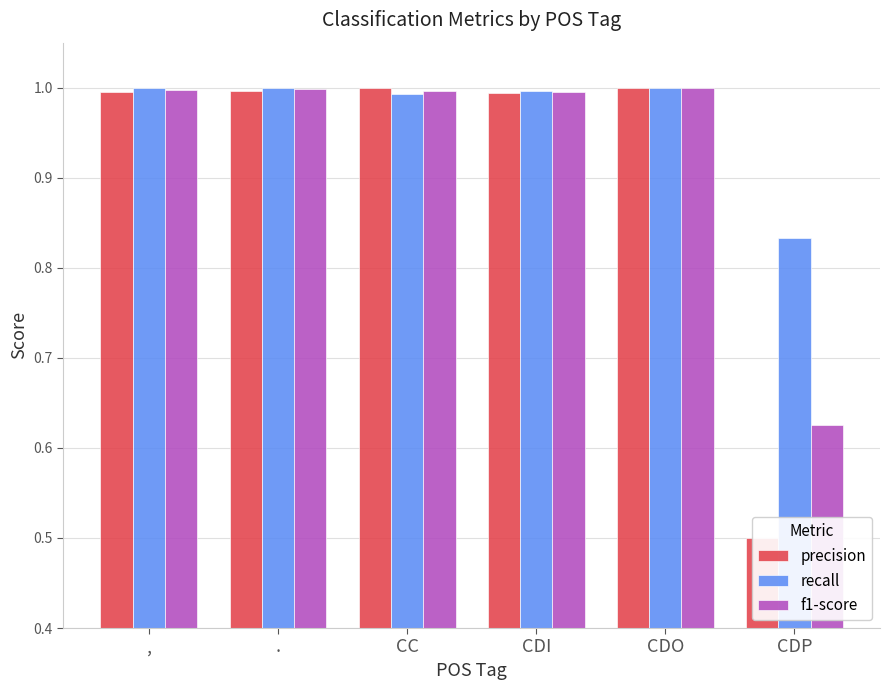

What position from the right is CDI?

3